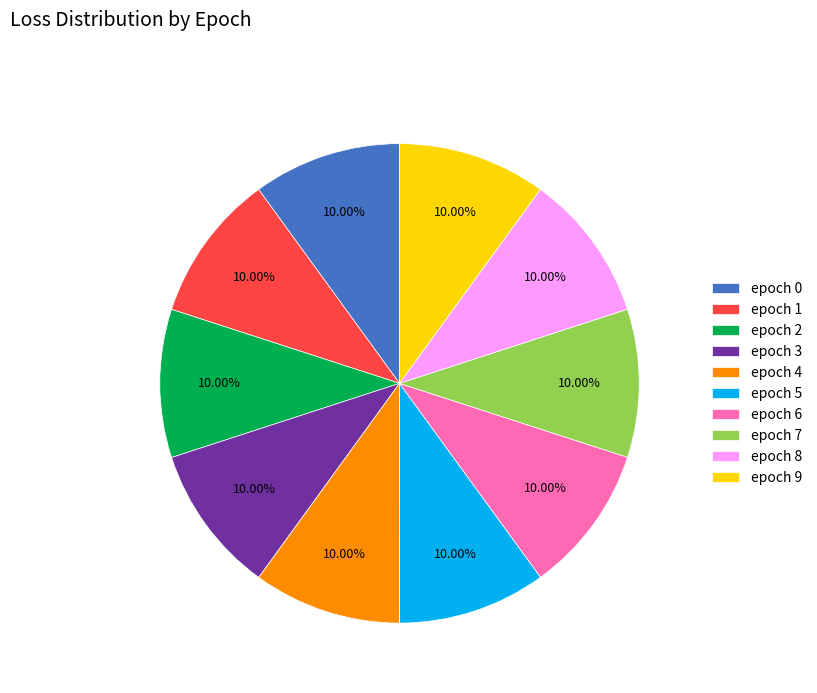

How many segments does this pie chart have?

10